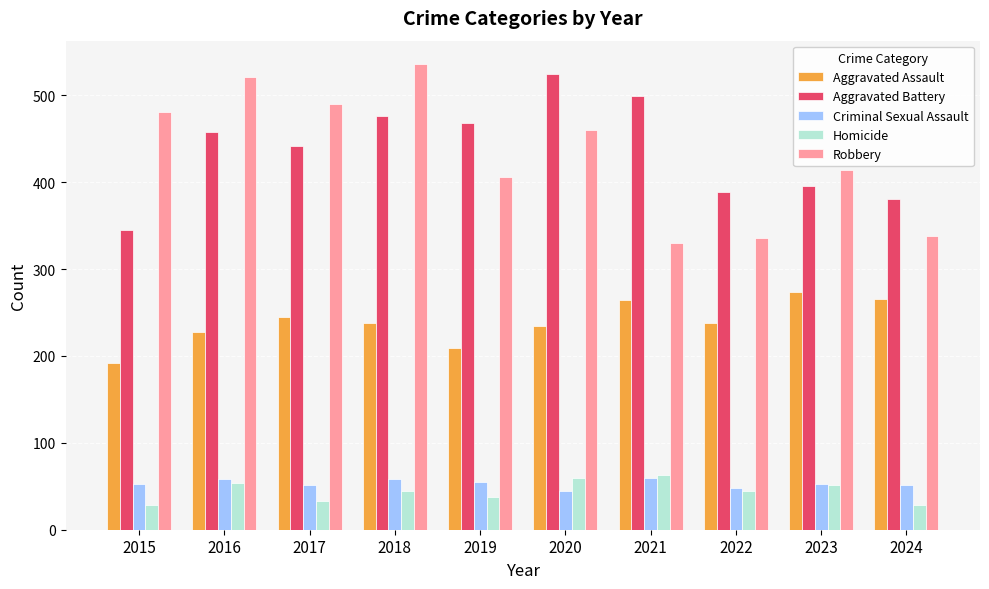

Is the value of Aggravated Battery at 2021 greater than the value of Homicide at 2022?

Yes